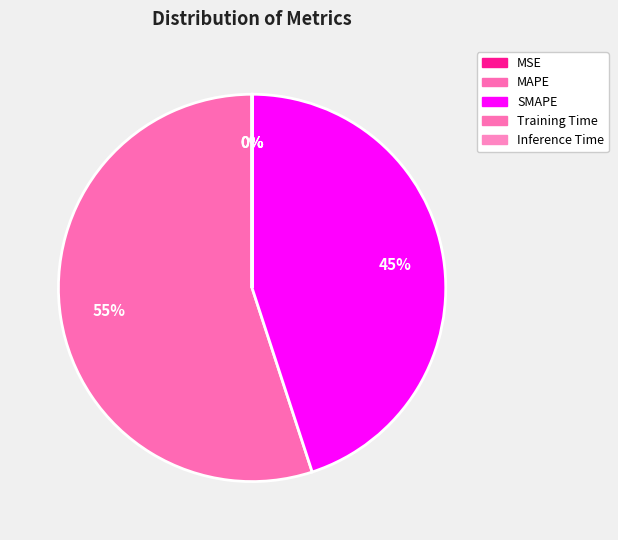

To the nearest percent, what is the average slice percentage?

20%